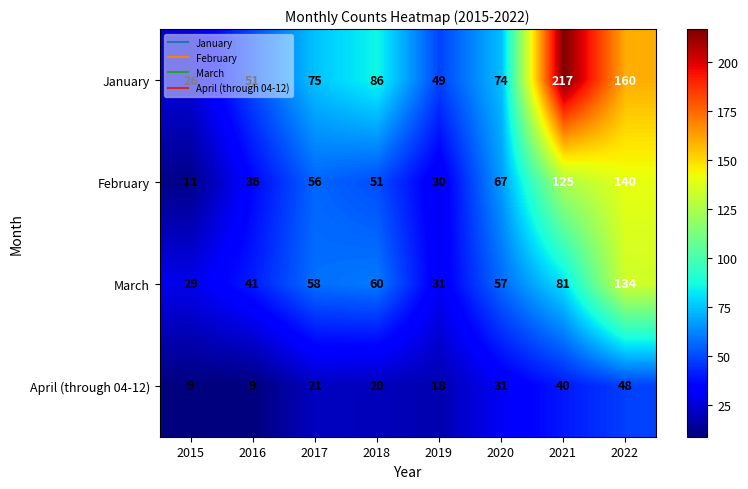

What is the difference between the April (through 04-12) values at 2016 and 2022?

39